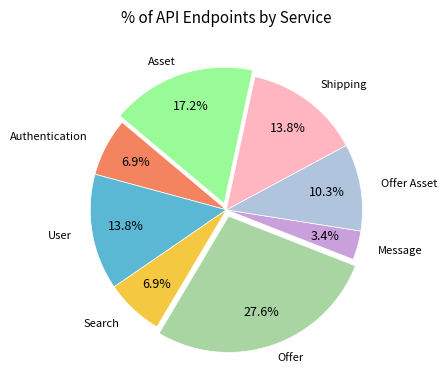

Is there a majority slice in this chart?

No